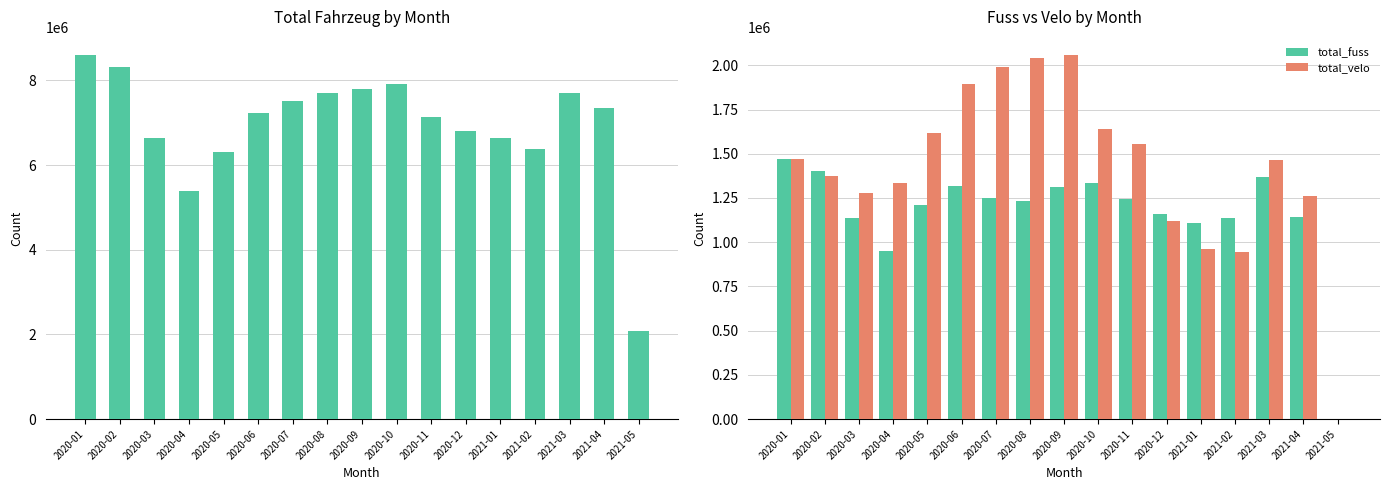

The total_fahrzeug series shows 9789334 at 2020-03. True or false?

False